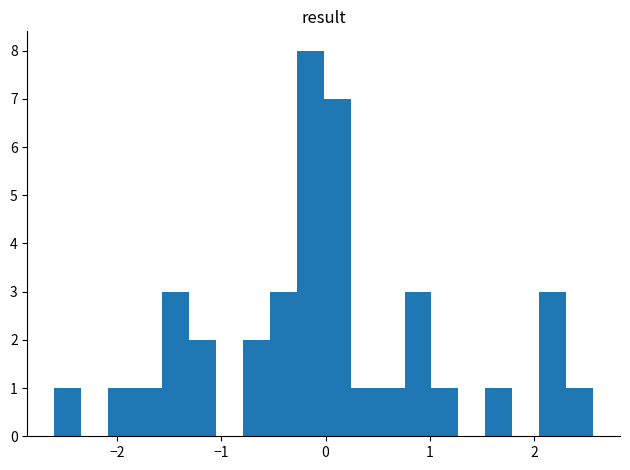

Around what value on the x-axis is the tallest bar? Give the approximate position of its centre, as read against the axis.

-0.1